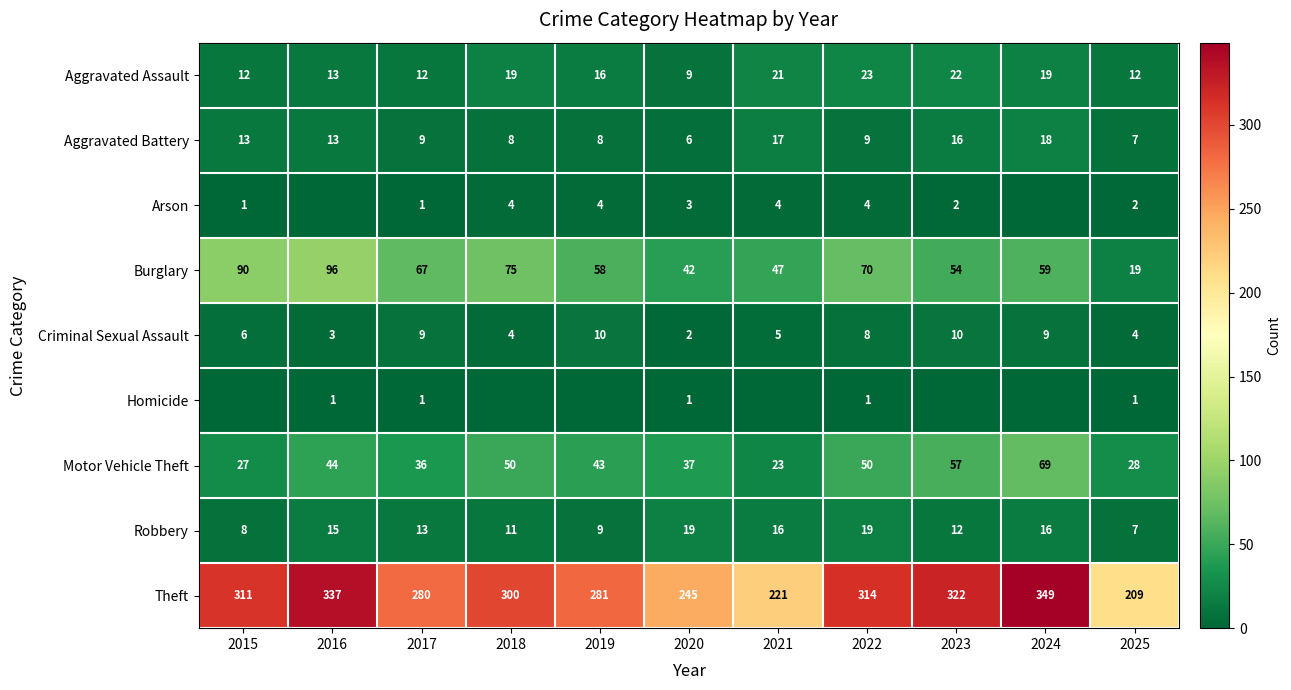

How many data points in Theft are less than 300?

5